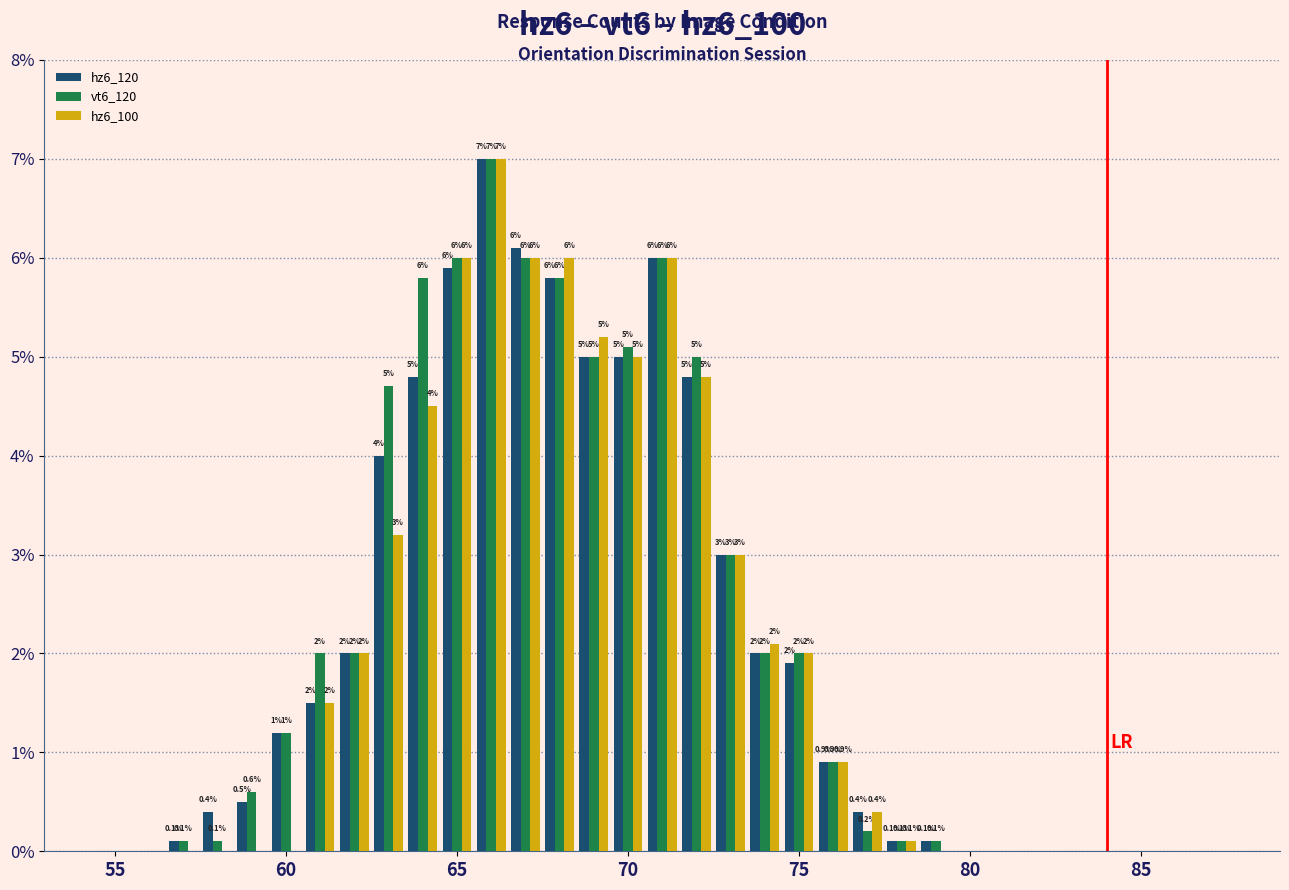

What is the greatest value displayed?

7.0